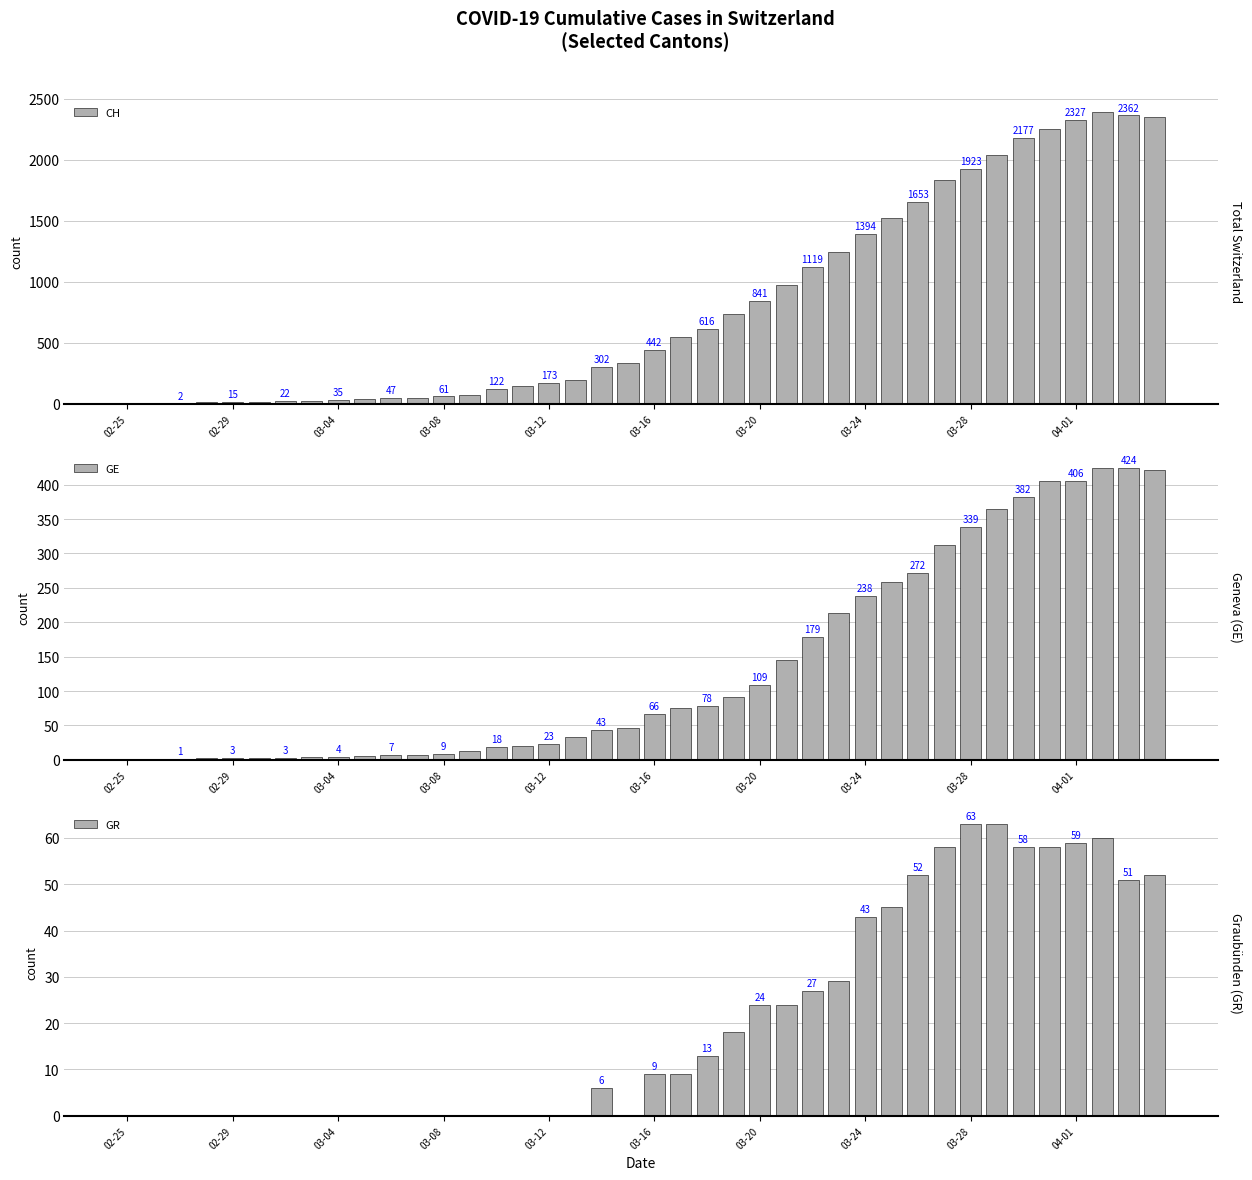

Does the chart contain any negative values?

No